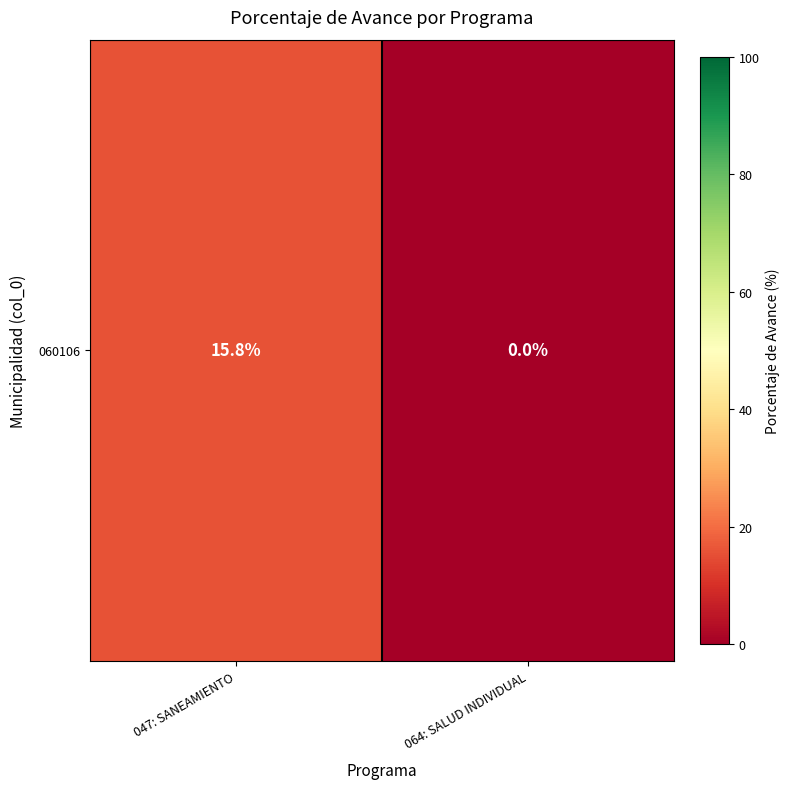

What is the sum of the values at 064: SALUD INDIVIDUAL and 047: SANEAMIENTO?

15.8